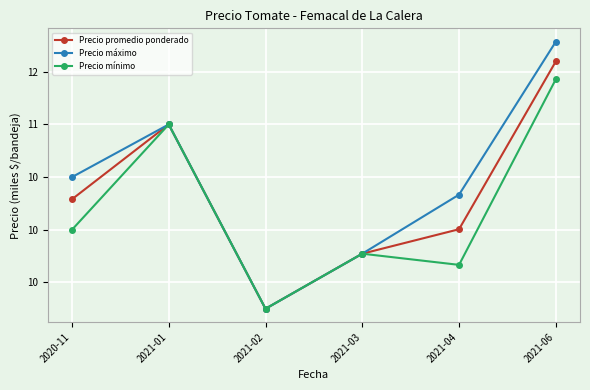

How many distinct data groups are displayed?

3